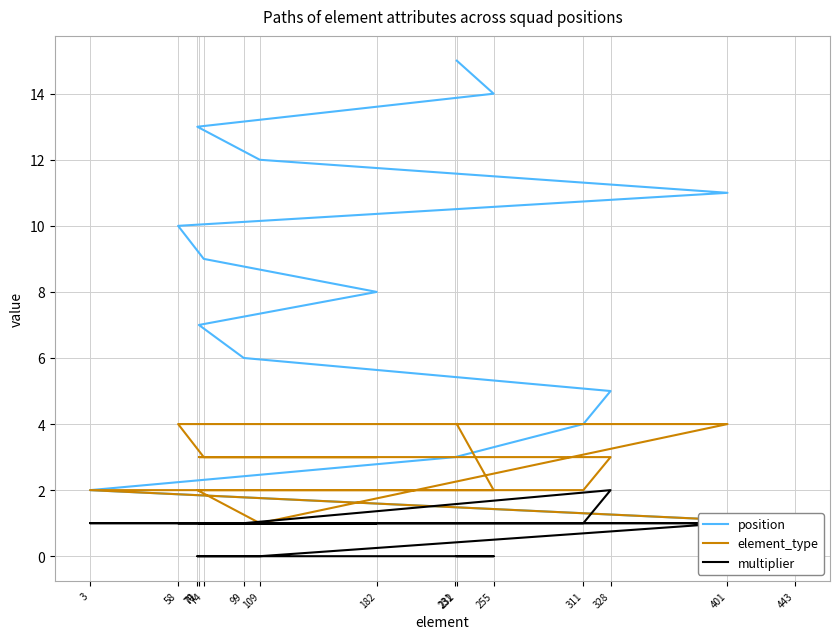

How many categories are shown in the chart?

15